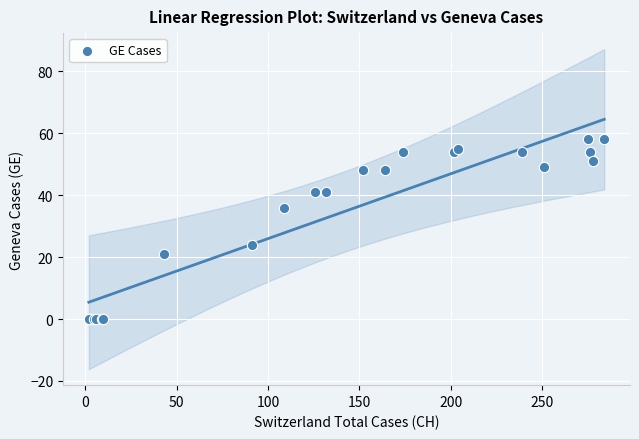

What Y value in the scatter plot is closest to 29?

24